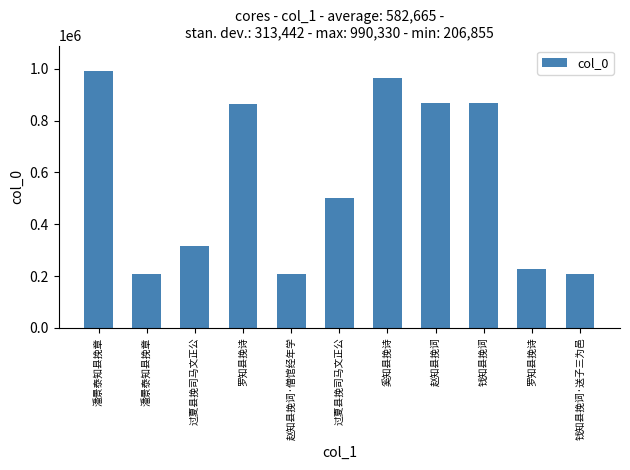

Between 潘景泰知县挽章 and 钱知县挽词·送子三为邑, which is larger?

潘景泰知县挽章